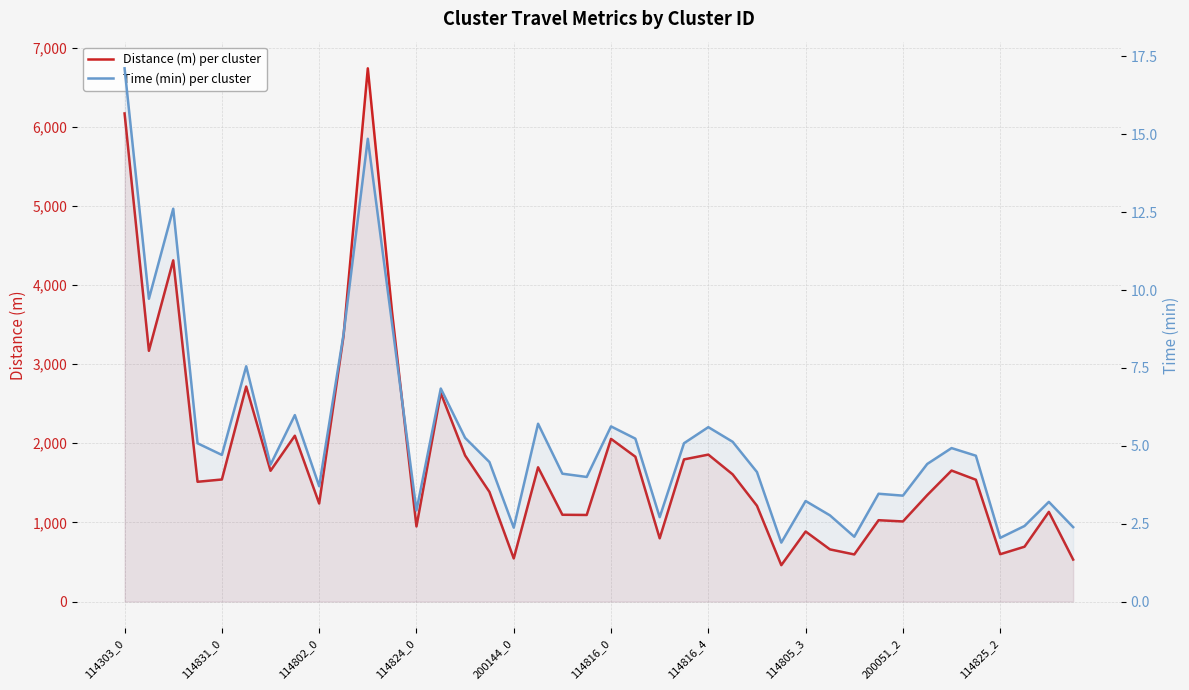

Reading left to right, what are all the values shown in this chart?

Distance (m) per cluster: 6167.2	3168.0	4311.0	1513.2	1542.2	2716.2	1652.2	2095.1	1238.8	3351.6	6737.2	3648.8	949.1	2634.9	1846.0	1385.7	544.7	1696.3	1096.5	1094.0	2055.3	1829.8	798.8	1796.0	1856.5	1607.1	1209.9	459.7	885.0	659.0	595.2	1027.7	1012.1	1345.0	1655.1	1539.0	597.9	692.9	1133.0	530.3
Time (min) per cluster: 17.1	9.7	12.6	5.1	4.7	7.6	4.4	6.0	3.7	8.6	14.9	8.9	2.9	6.8	5.3	4.5	2.4	5.7	4.1	4.0	5.6	5.2	2.7	5.1	5.6	5.1	4.2	1.9	3.2	2.8	2.1	3.5	3.4	4.4	4.9	4.7	2.0	2.4	3.2	2.4